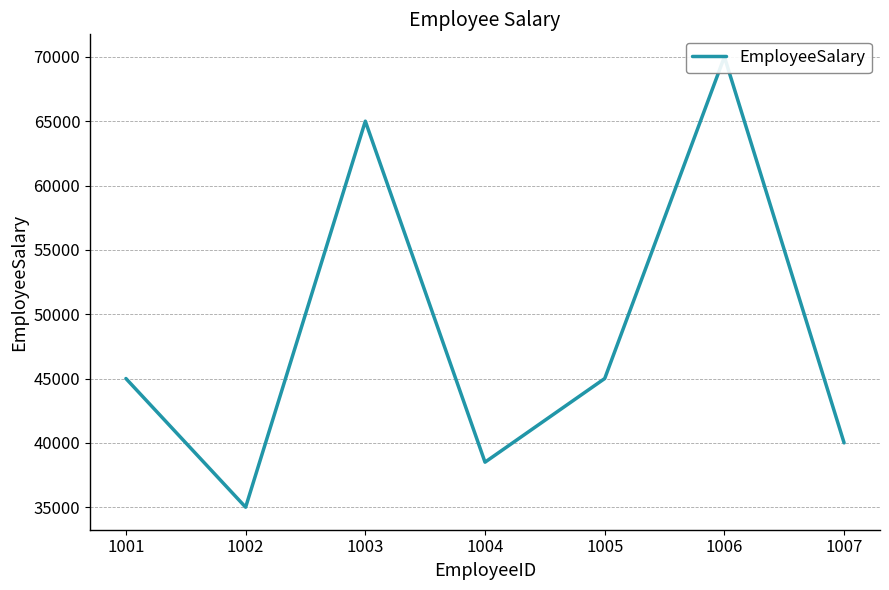

Rank the categories by value from highest to lowest.

1006, 1003, 1001, 1005, 1007, 1004, 1002